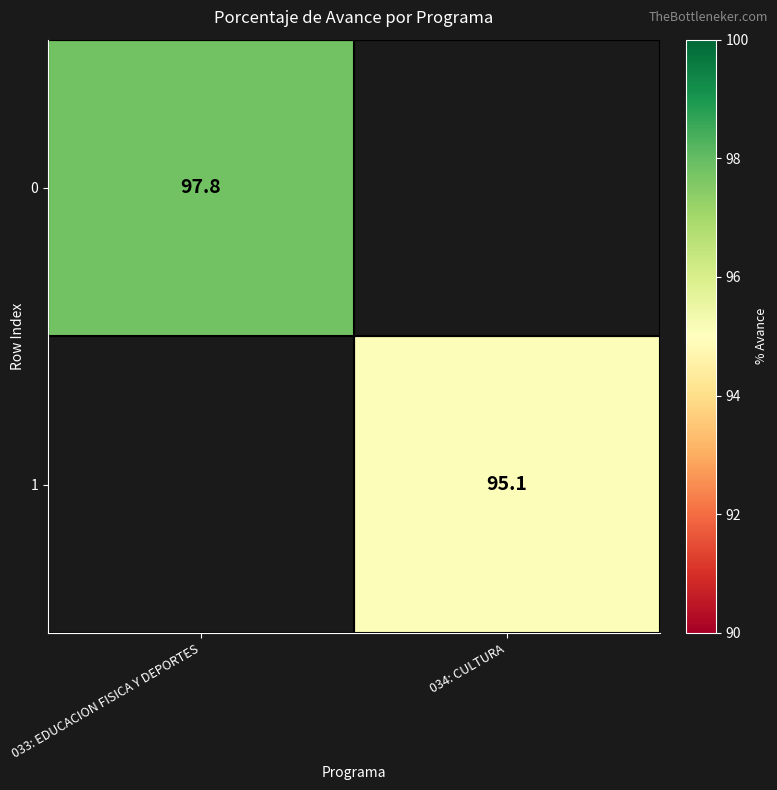

Between 034: CULTURA and 033: EDUCACION FISICA Y DEPORTES, which is larger?

033: EDUCACION FISICA Y DEPORTES